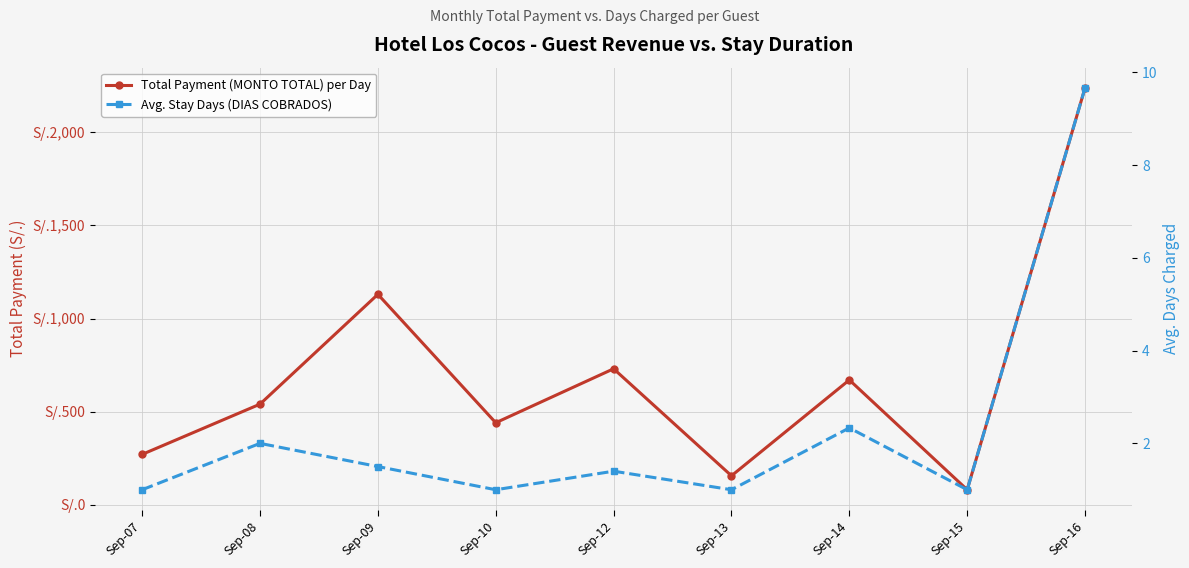

Is it true that Avg. Stay Days (DIAS COBRADOS) equals 1.4 at Sep-12?

True